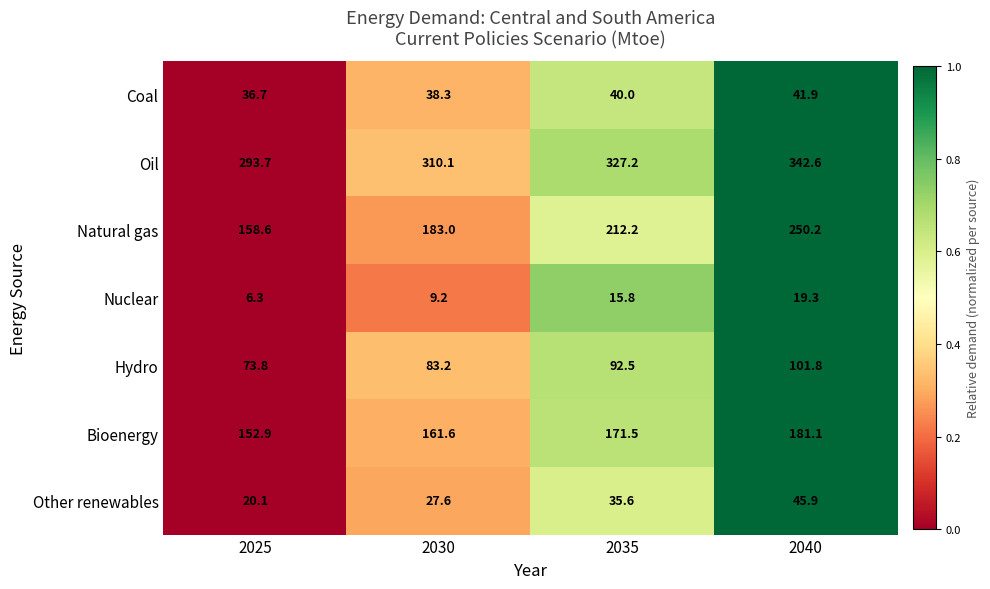

Is the value of Nuclear at 2040 greater than the value of Other renewables at 2030?

No